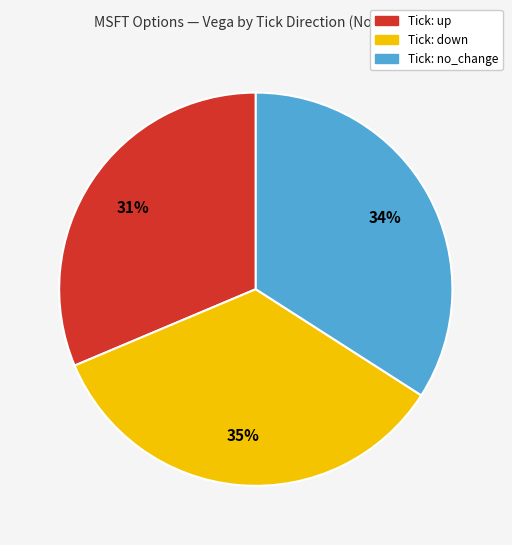

To the nearest percent, what is the average slice percentage?

33%